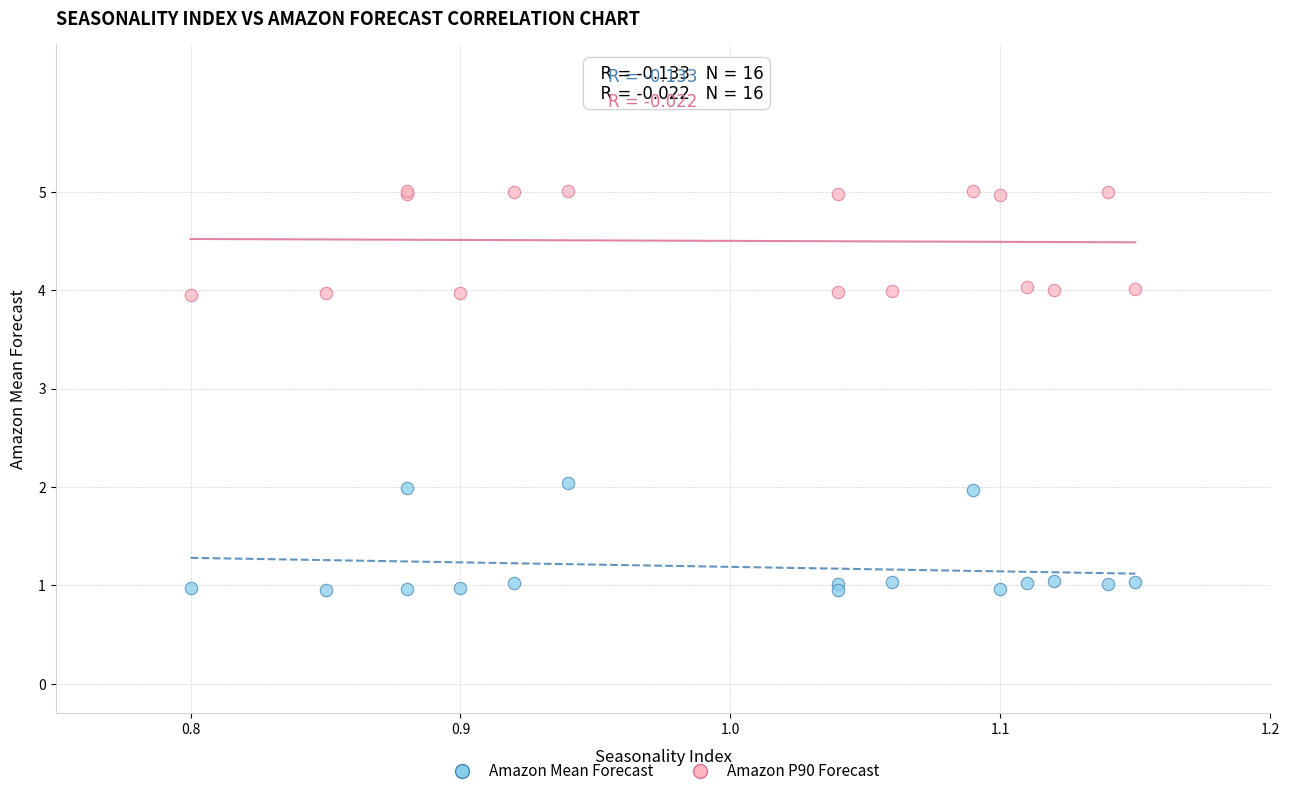

Which series contains the lowest Y value?

Amazon Mean Forecast